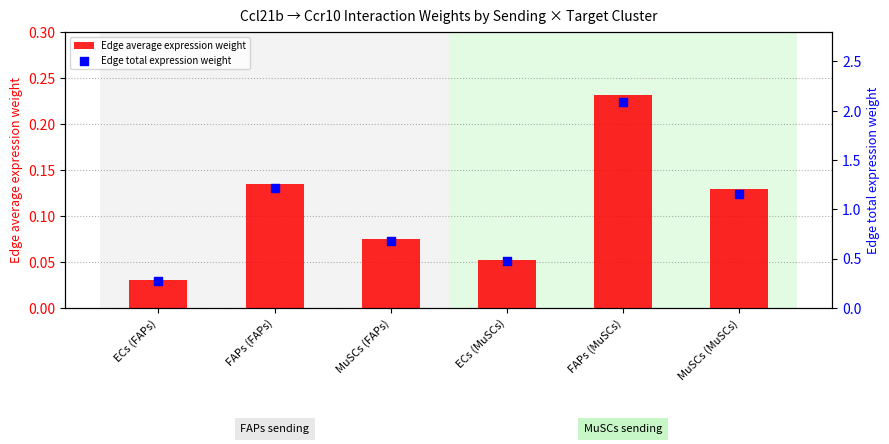

Which series contains the highest Y value?

Edge total expression weight